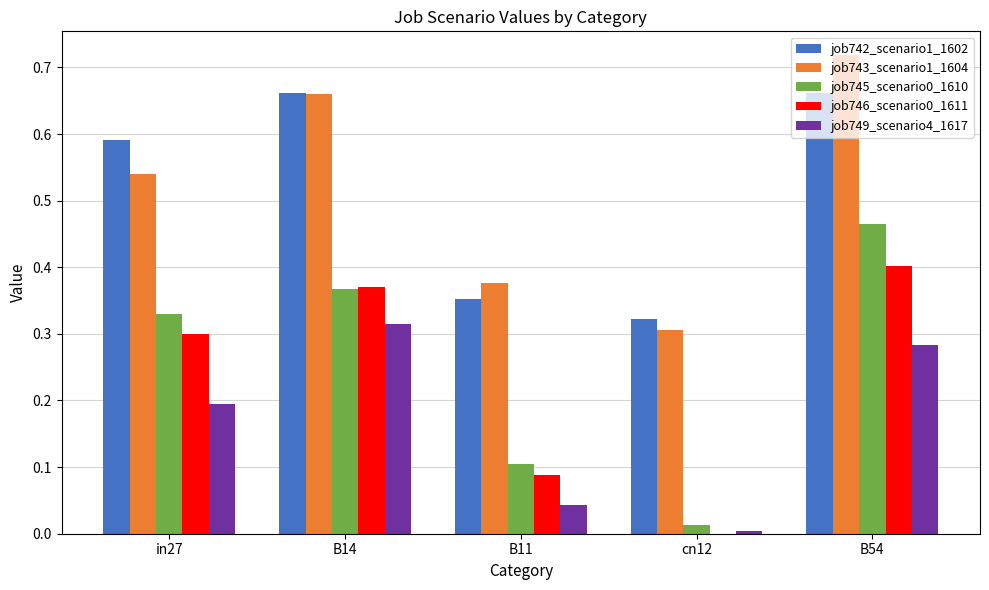

Which series changed the most between in27 and B11?

job742_scenario1_1602